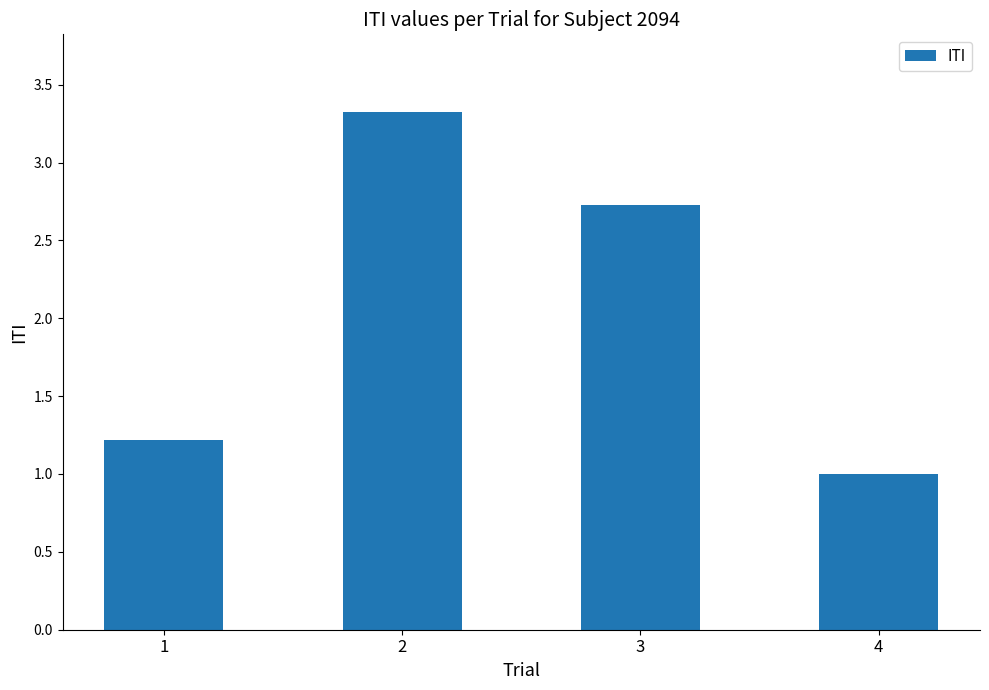

What is the average value?

2.1